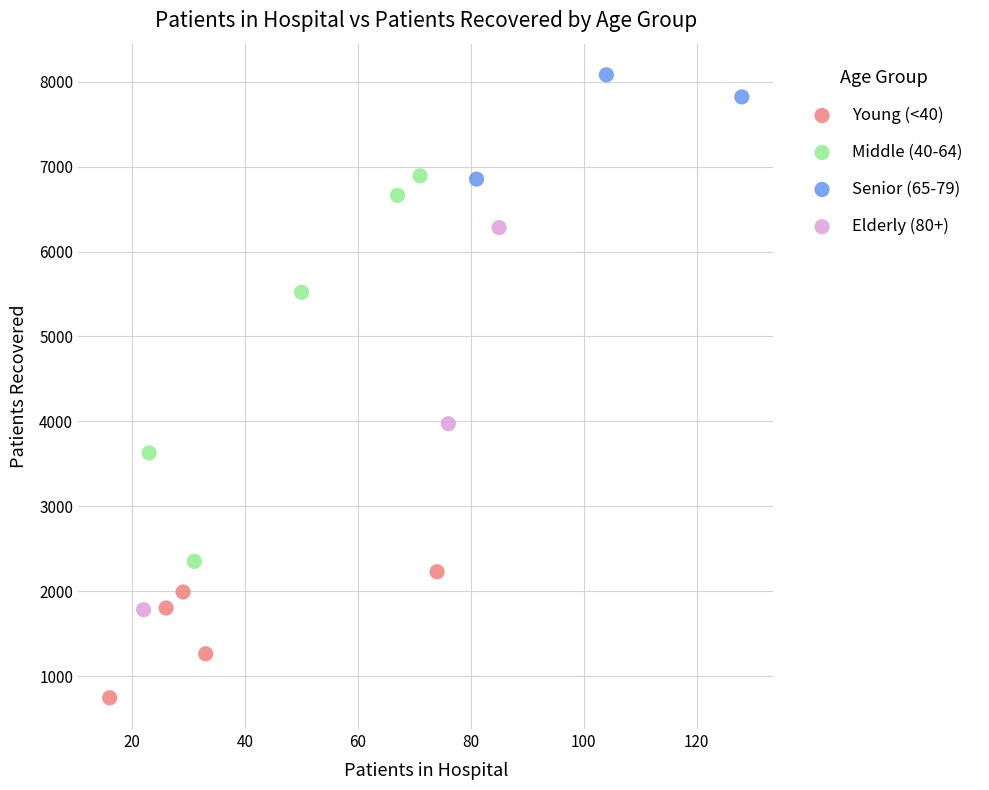

Which series reaches the minimum Y coordinate?

Young (<40)